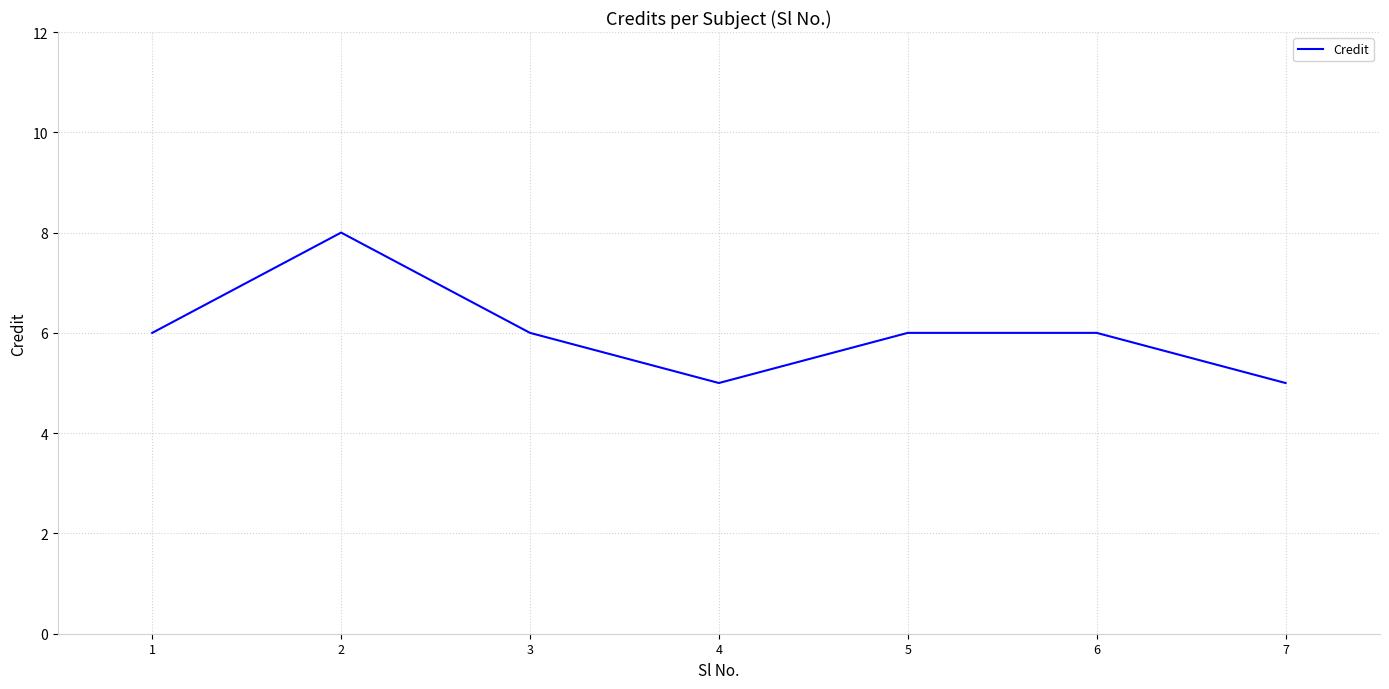

What is the average value?

6